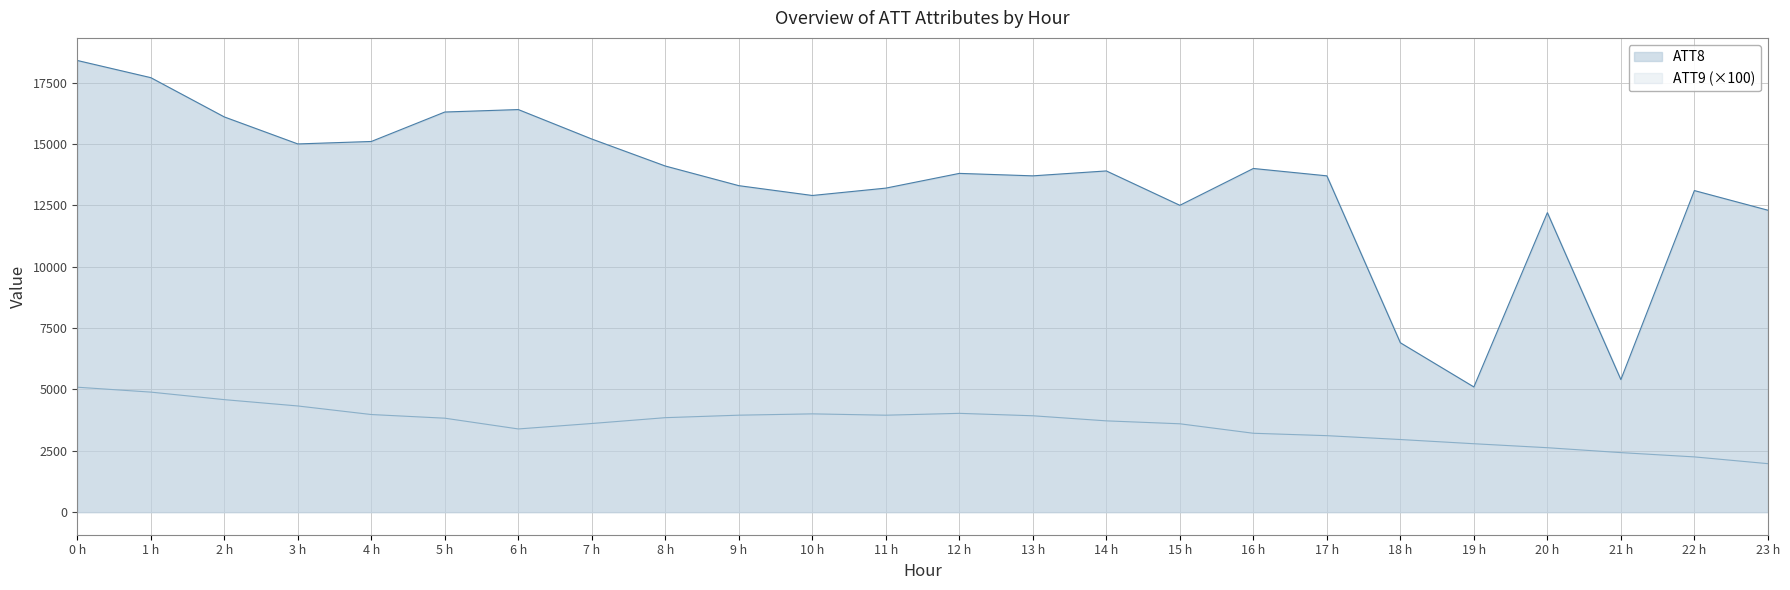

The value of ATT12 at 16 is 66.1. True or false?

False